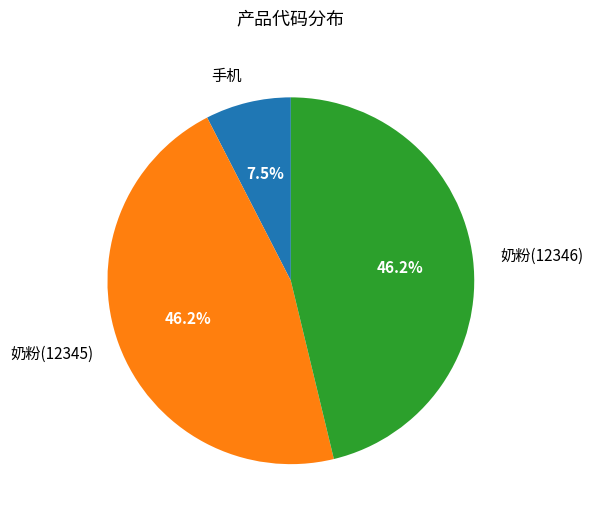

Is there any slice that represents more than half of the pie?

No